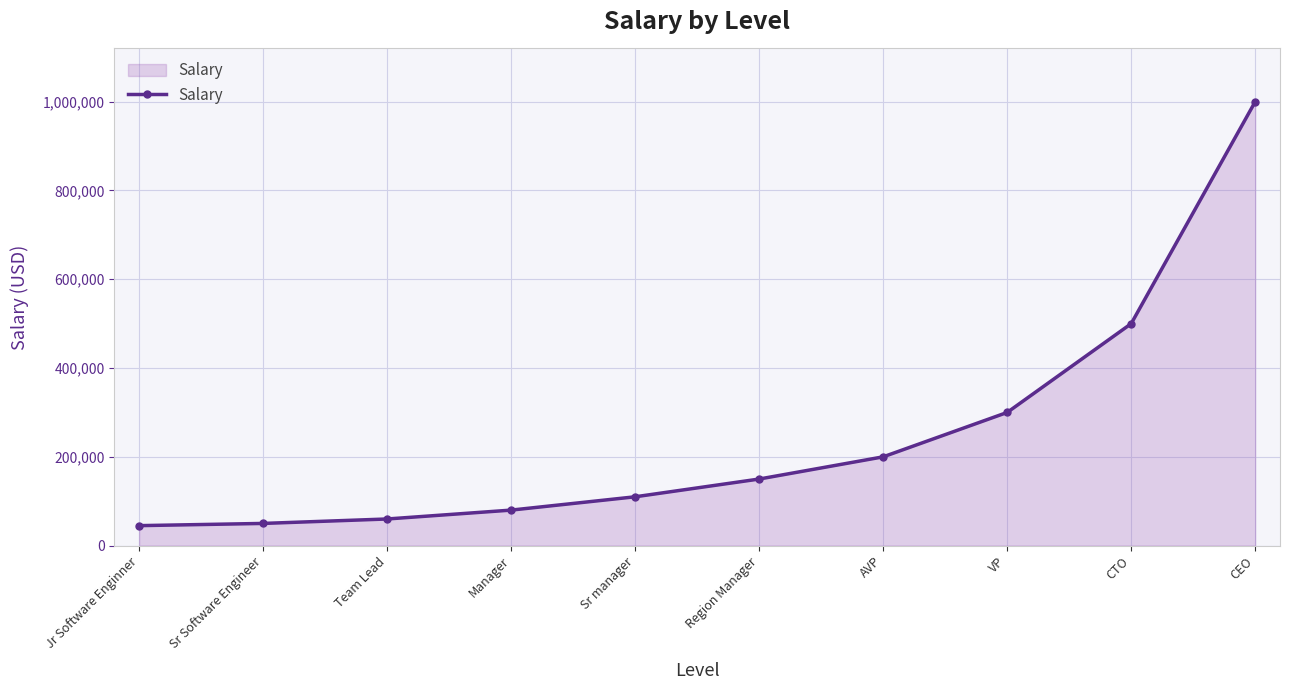

At which category does the chart reach its peak across all series?

CEO